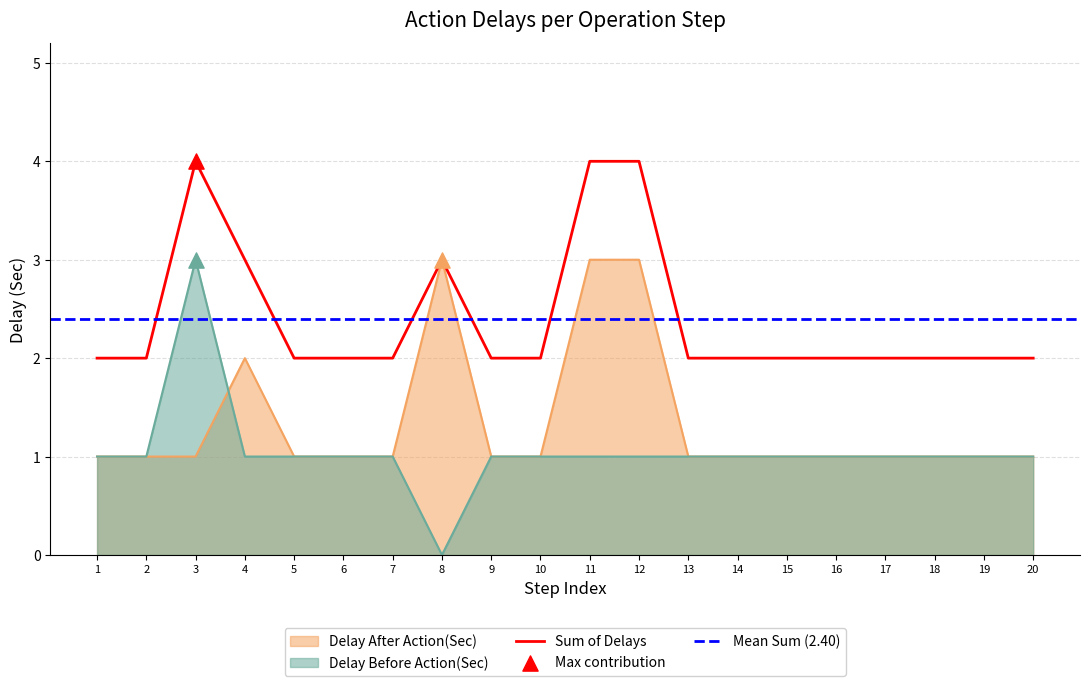

At how many categories does at least one series exceed 0?

20